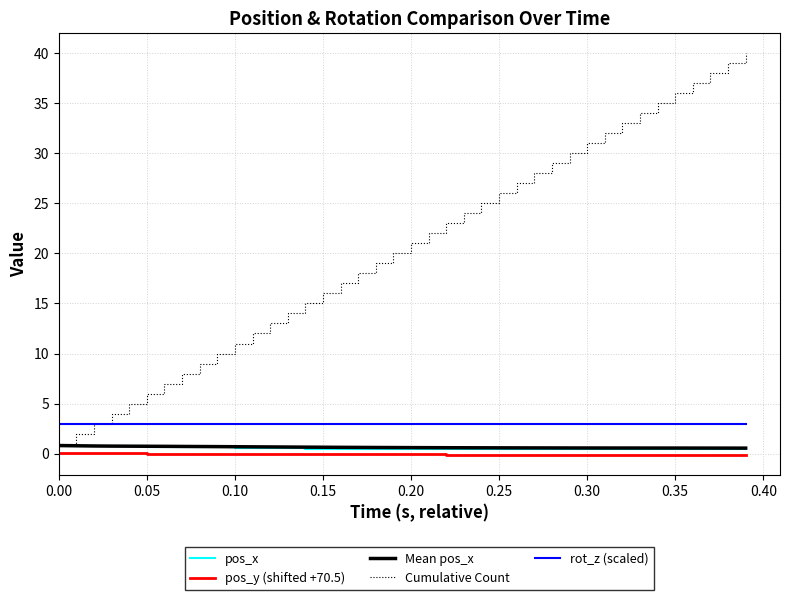

Which series has the largest total across all categories?

Cumulative Count